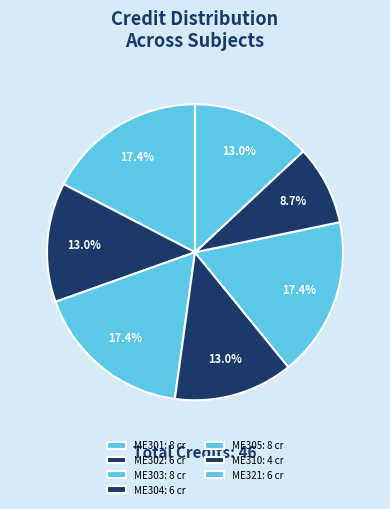

How many slices are in this pie chart?

7